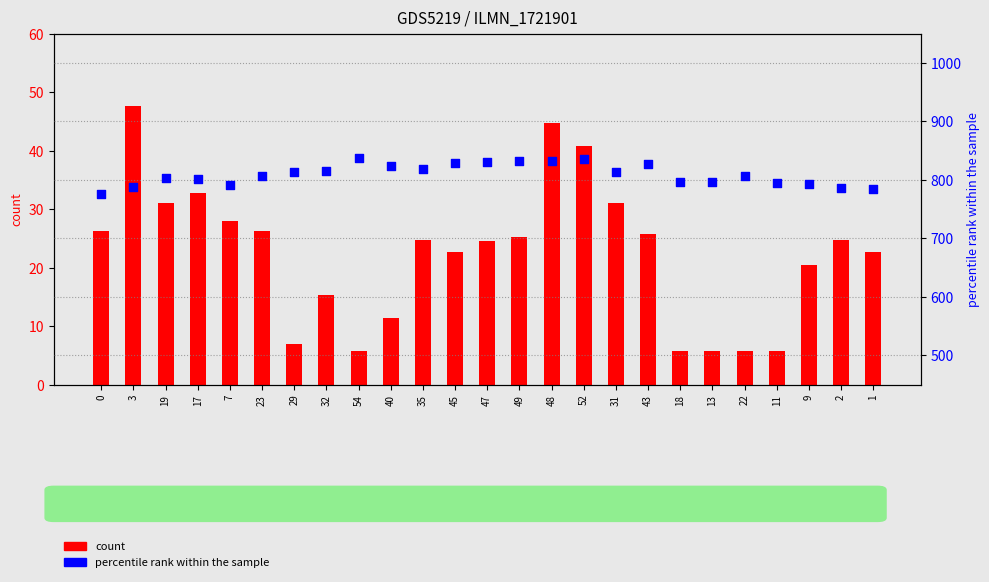

What are all the series names shown in the legend?

count, percentile rank within the sample